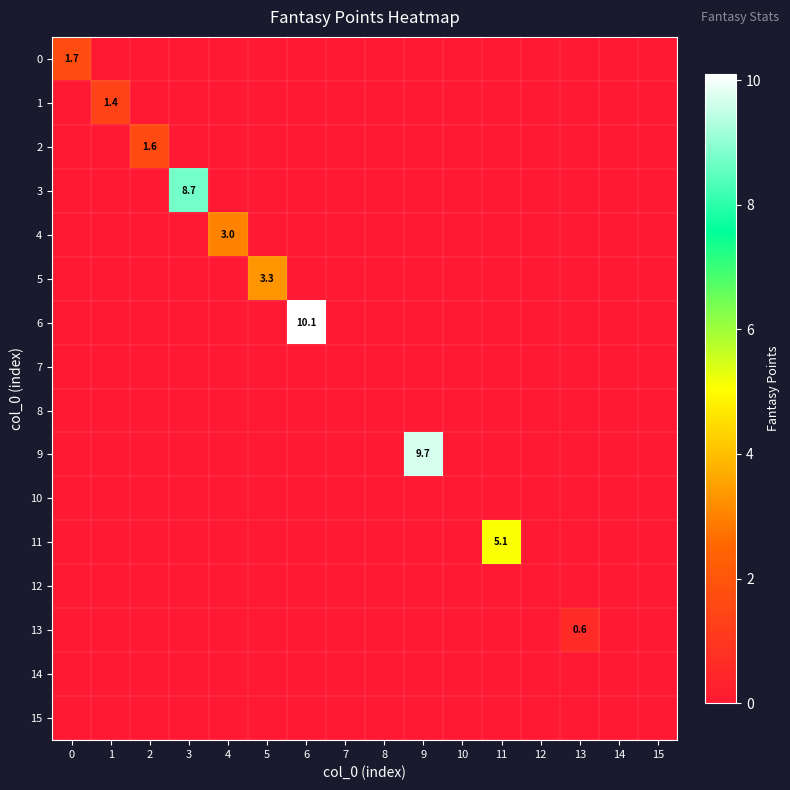

True or false: 11 has a value of 5.1 at 11.

True